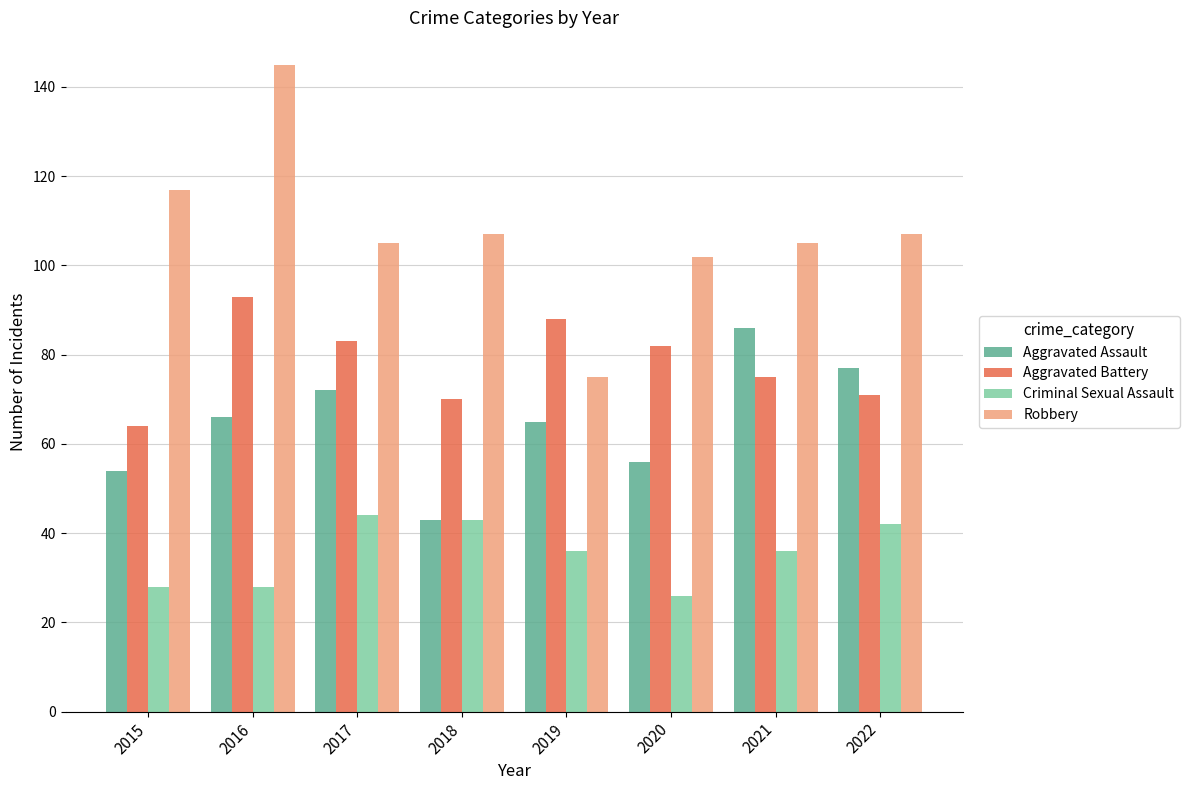

Which series has the widest spread of values?

Robbery